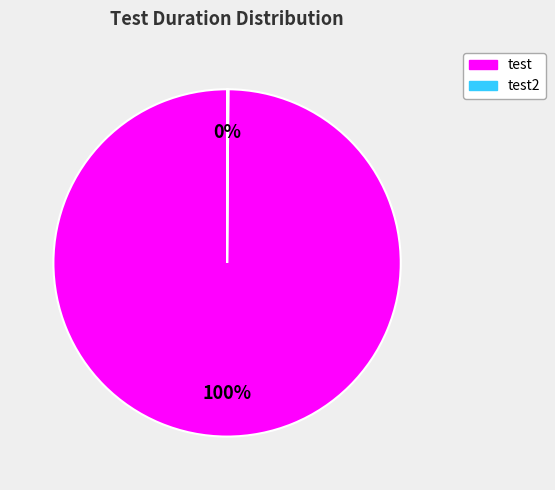

Is there any slice that represents more than half of the pie?

Yes